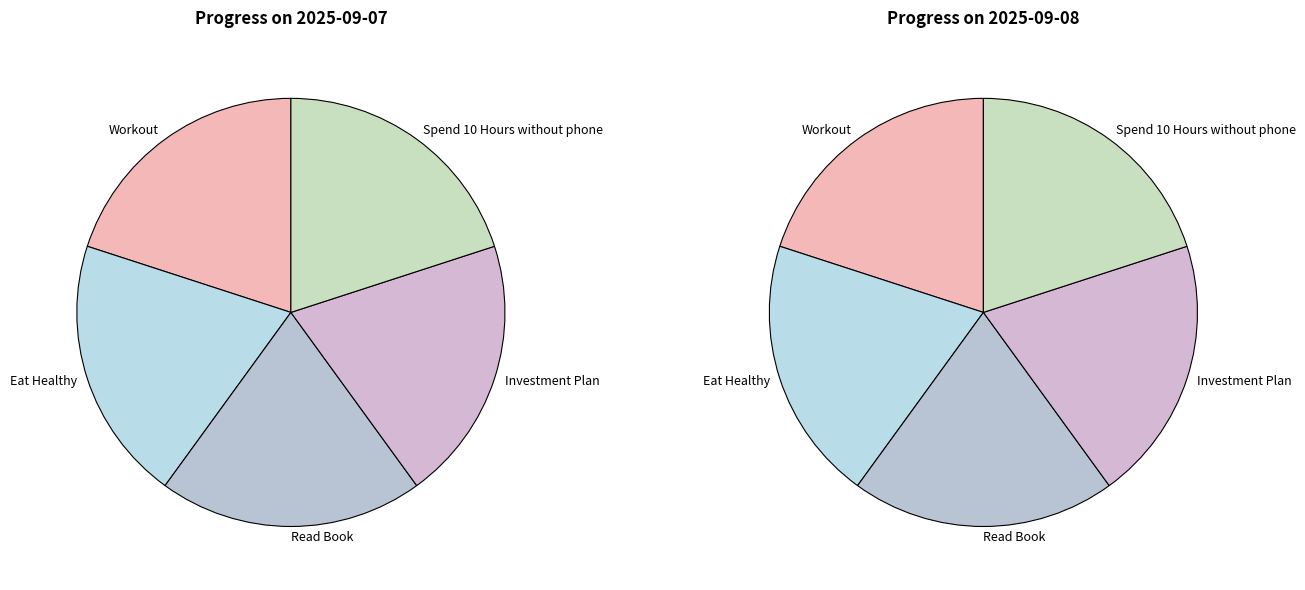

Which slice is the smallest?

Eat Healthy